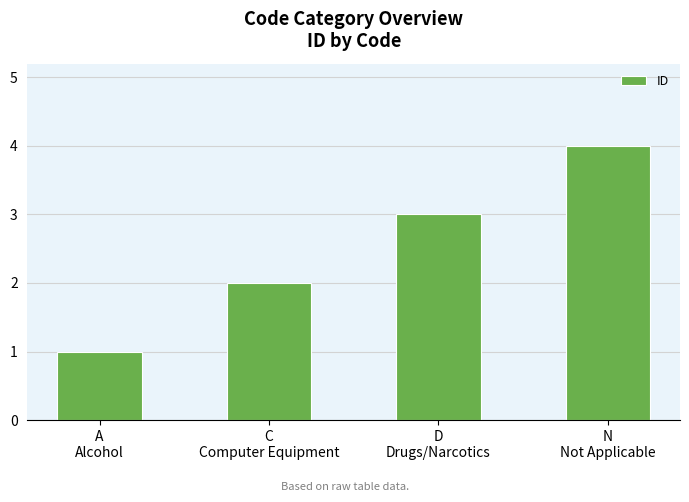

Reading left to right, what are all the values shown in this chart?

1	2	3	4